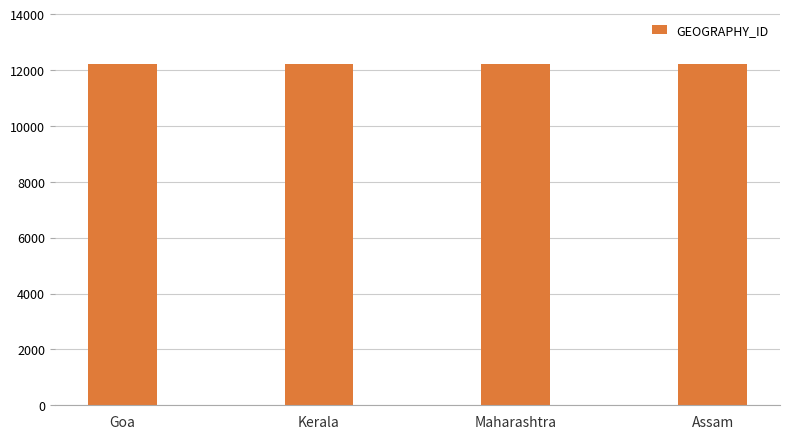

Does the chart contain any negative values?

No